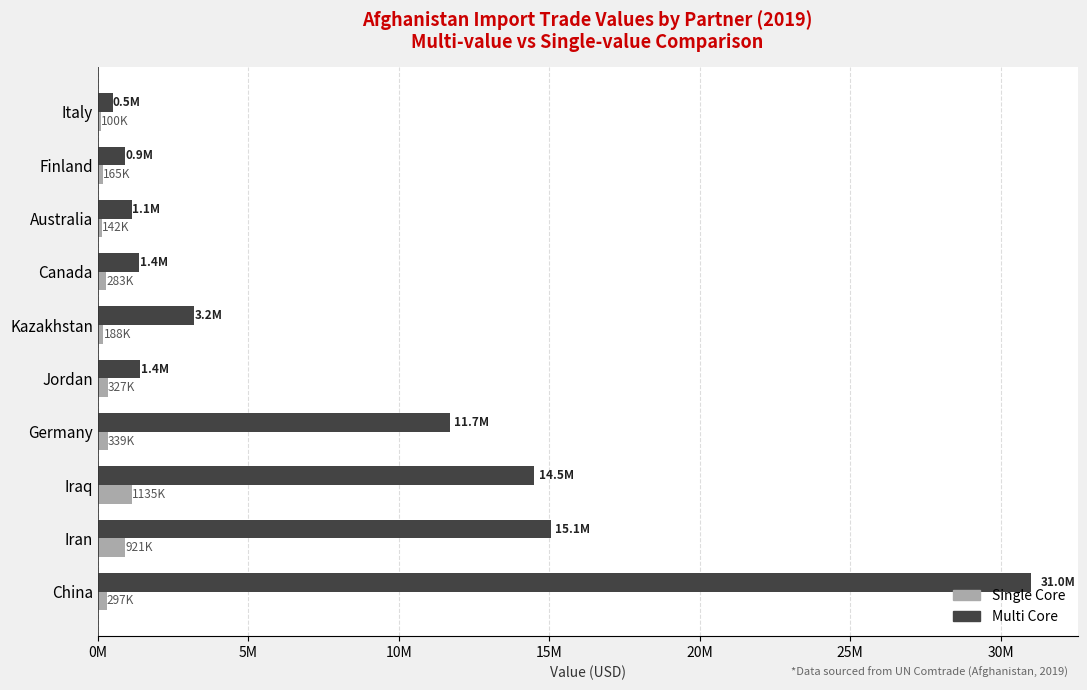

What are all the series names shown in the legend?

Single Core, Multi Core